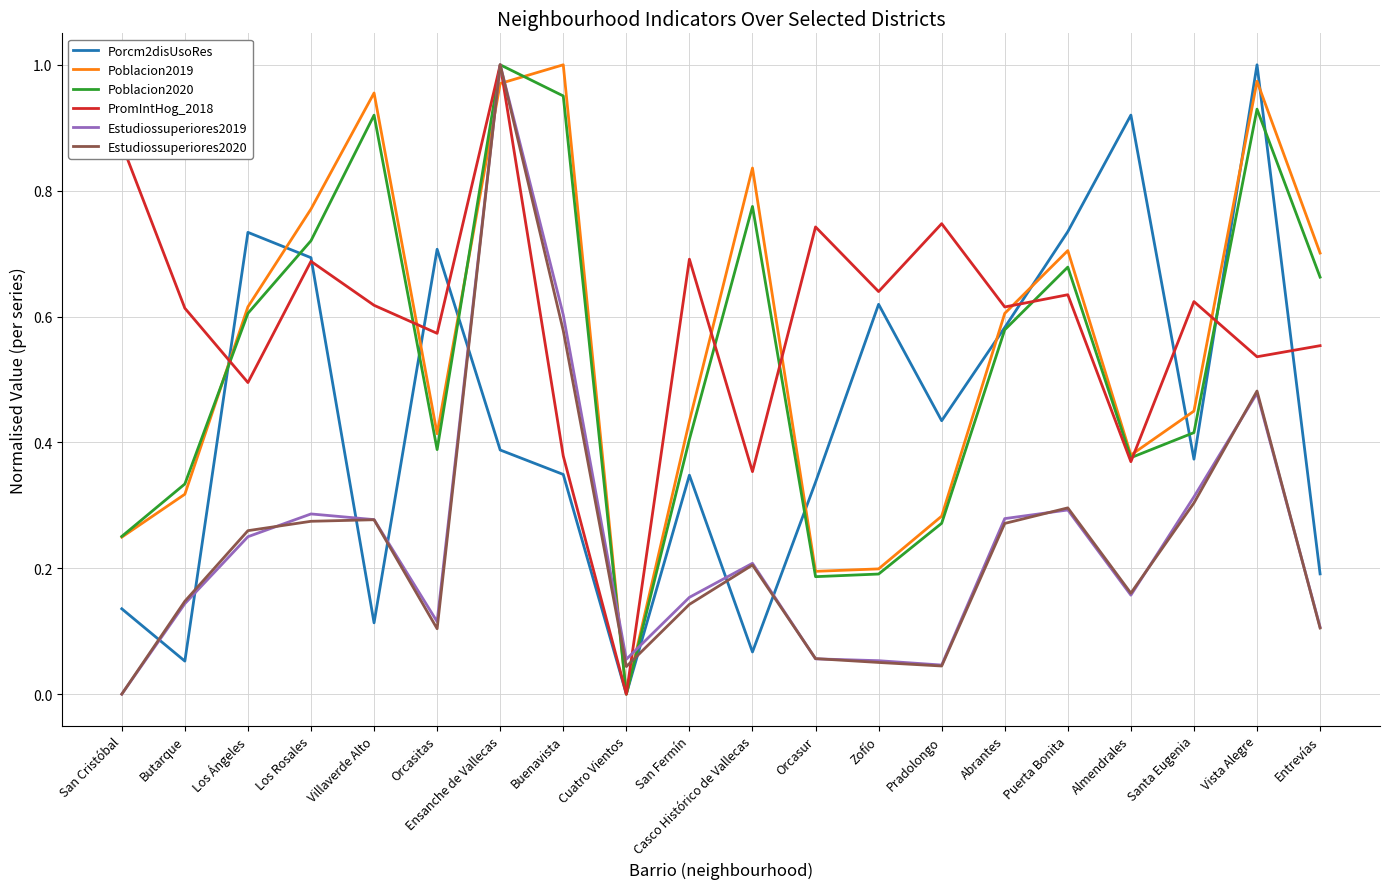

True or false: Porcm2disUsoRes has a value of 0.3 at San Fermín.

True